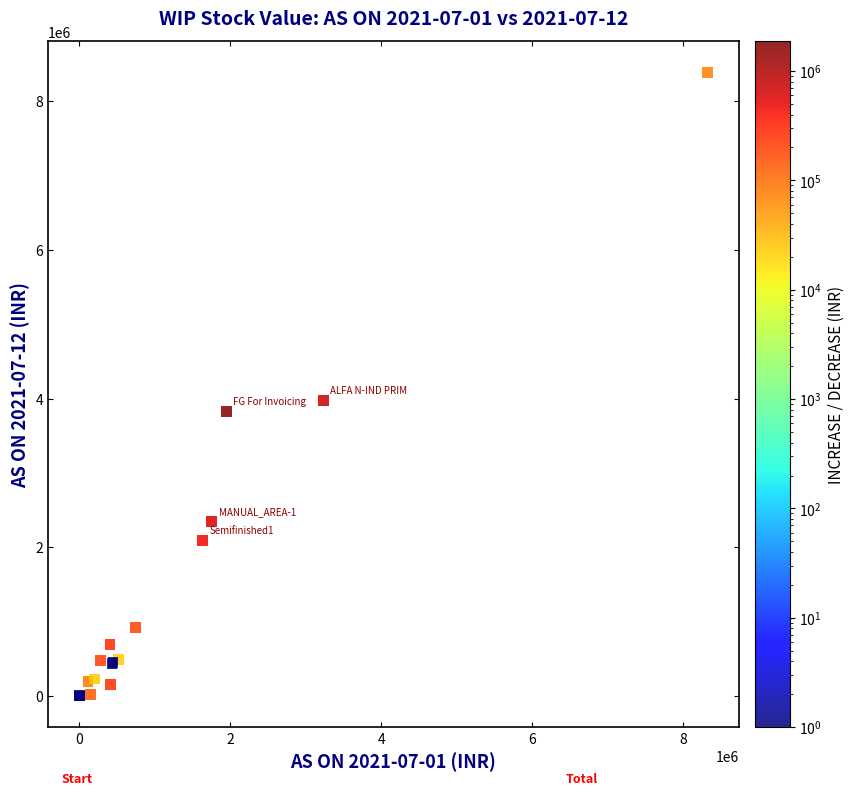

What Y value in the scatter plot is closest to 4195679?

3974905.9